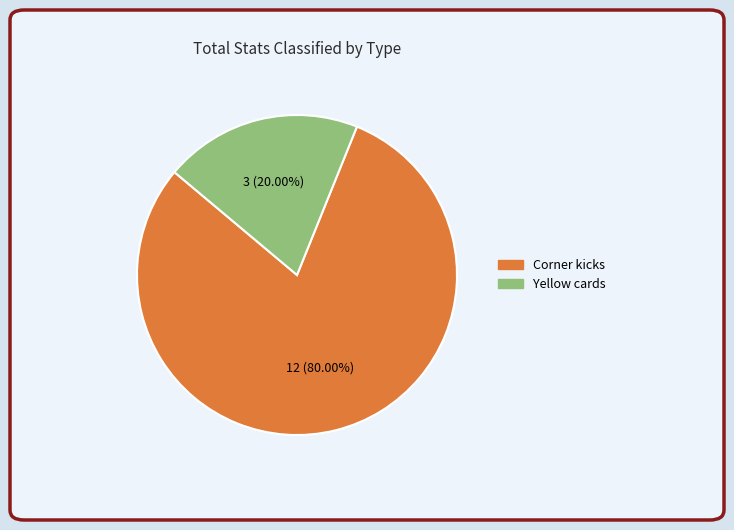

Is it true that Yellow cards is 20% of the pie?

True